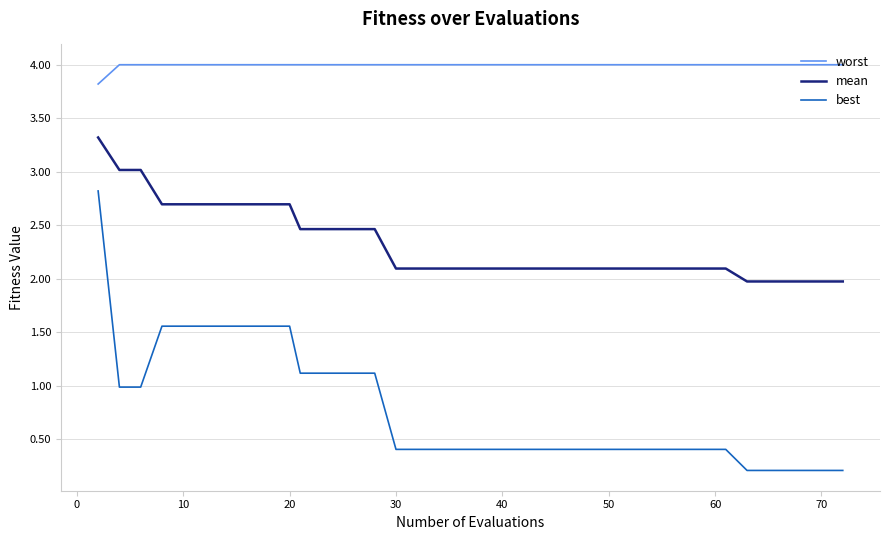

Which series has the largest range (max minus min)?

best